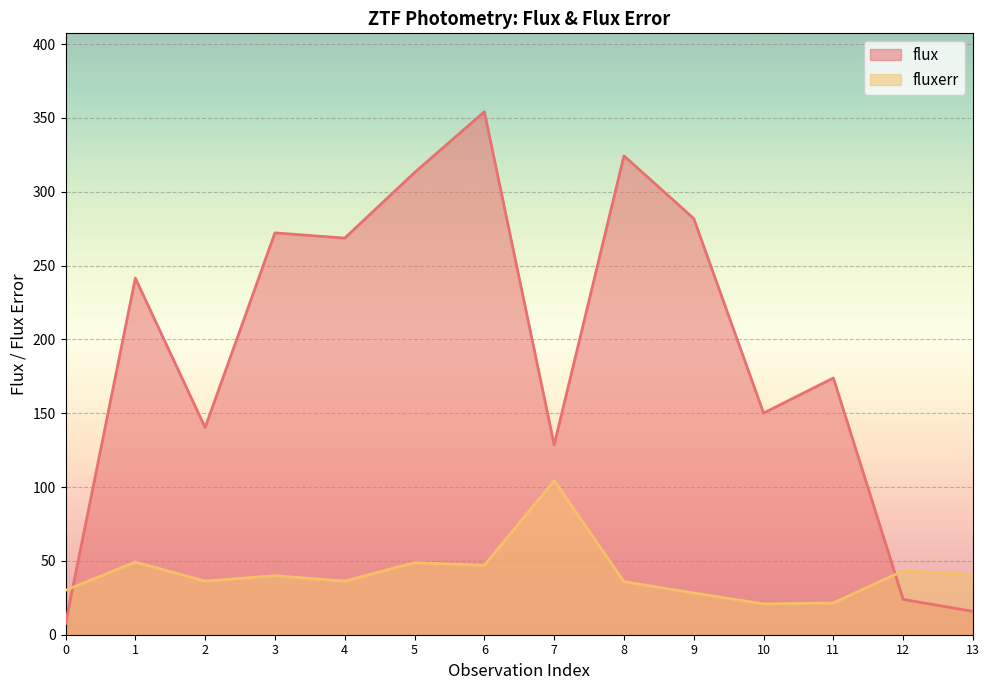

The flux series shows 15.8 at 13. True or false?

True